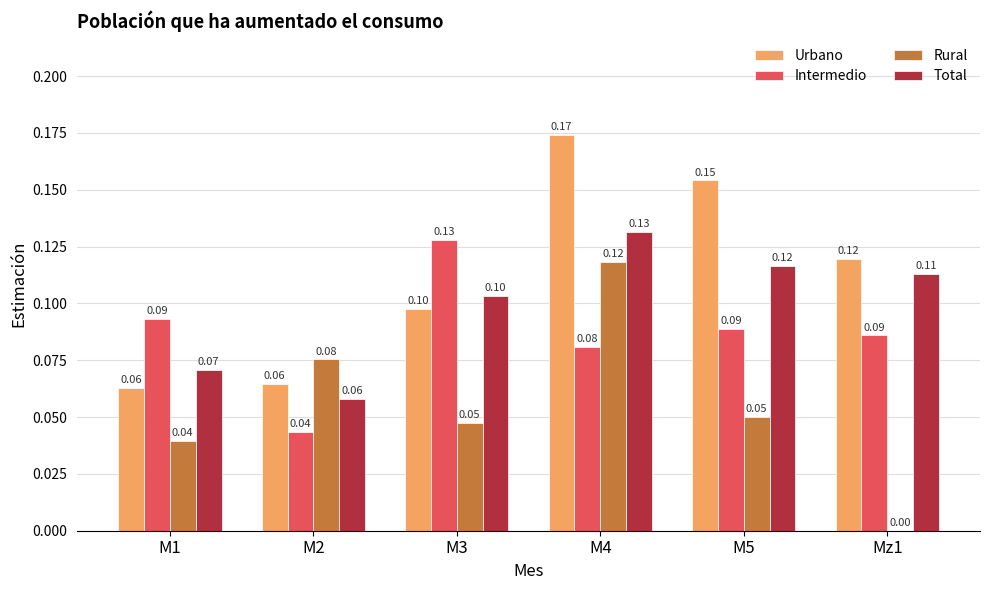

What is the sum of all Total values?

0.6